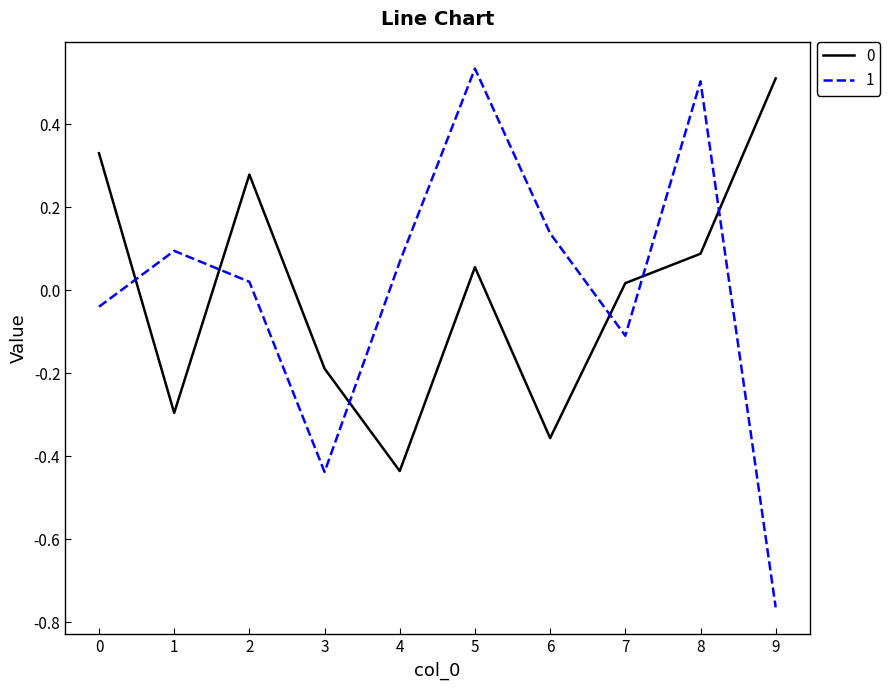

How many values in 1 are below zero?

4